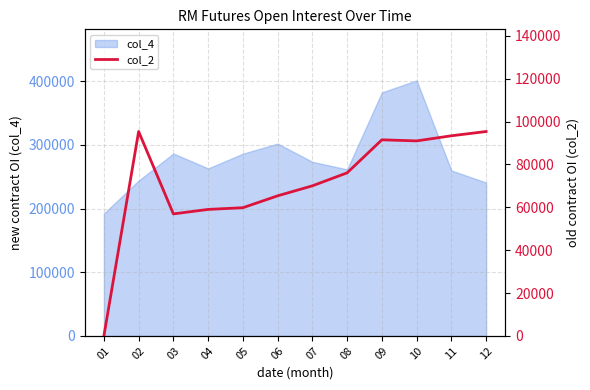

The value of col_4 at 05 is 286186. True or false?

True